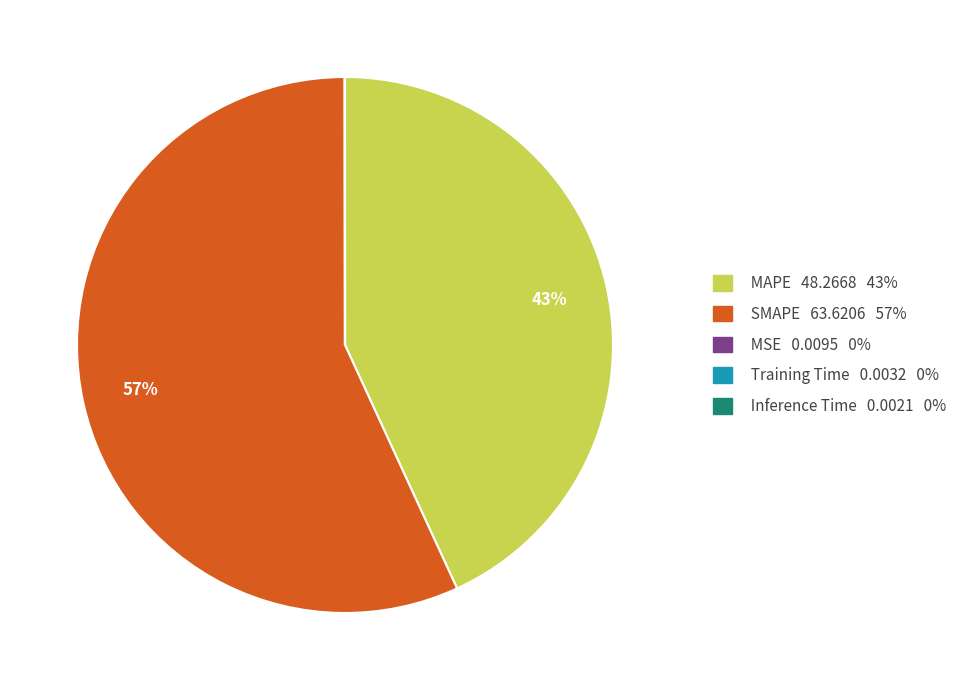

To the nearest percent, what is the difference between the largest and smallest slice percentages?

57%